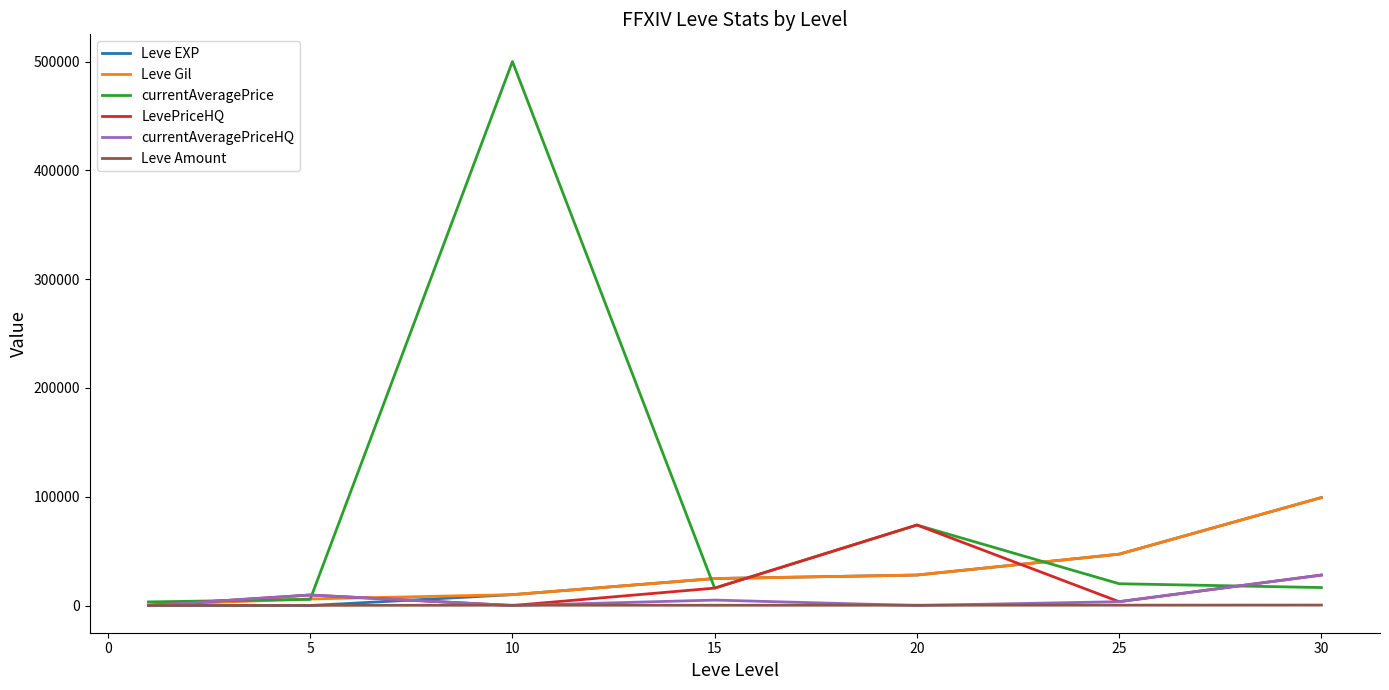

Which series has the largest total across all categories?

currentAveragePrice